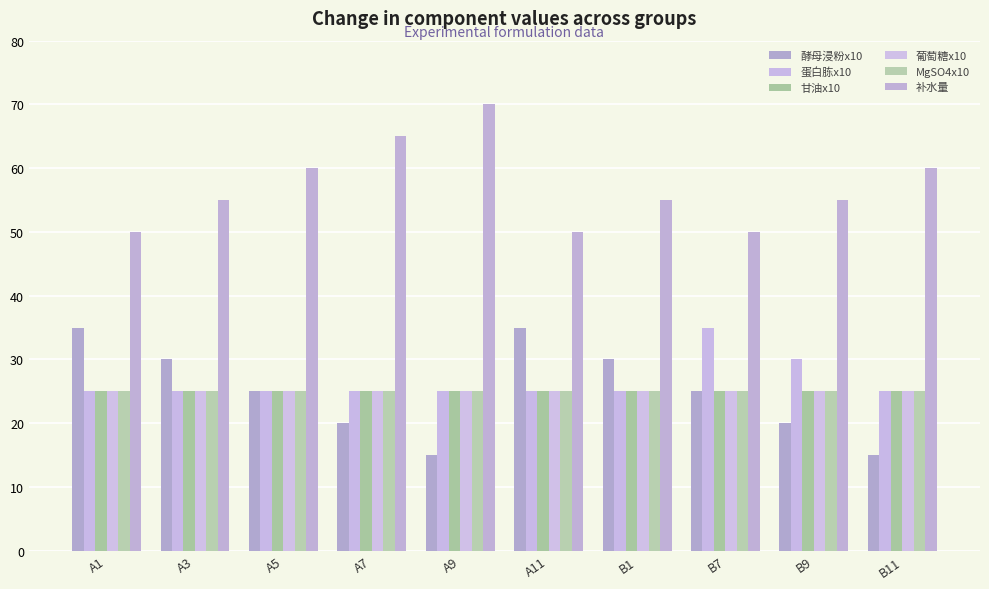

Reading right to left, what are all the values shown in this chart?

酵母浸粉x10: B11=15	B9=20	B7=25	B1=30	A11=35	A9=15	A7=20	A5=25	A3=30	A1=35
蛋白胨x10: B11=25	B9=30	B7=35	B1=25	A11=25	A9=25	A7=25	A5=25	A3=25	A1=25
甘油x10: B11=25	B9=25	B7=25	B1=25	A11=25	A9=25	A7=25	A5=25	A3=25	A1=25
葡萄糖x10: B11=25	B9=25	B7=25	B1=25	A11=25	A9=25	A7=25	A5=25	A3=25	A1=25
MgSO4x10: B11=25	B9=25	B7=25	B1=25	A11=25	A9=25	A7=25	A5=25	A3=25	A1=25
补水量: B11=60	B9=55	B7=50	B1=55	A11=50	A9=70	A7=65	A5=60	A3=55	A1=50